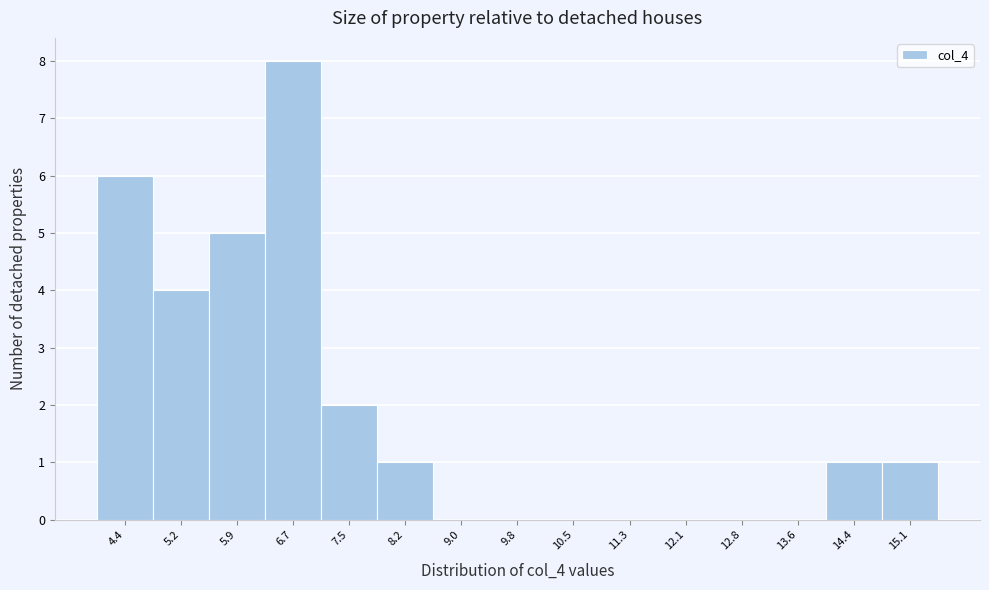

What is the height of the bar covering 6.3 to 7.1 on the x-axis? Neither the bar edges nor the heights are printed on the chart, so give them approximately, as read against the axes.

8